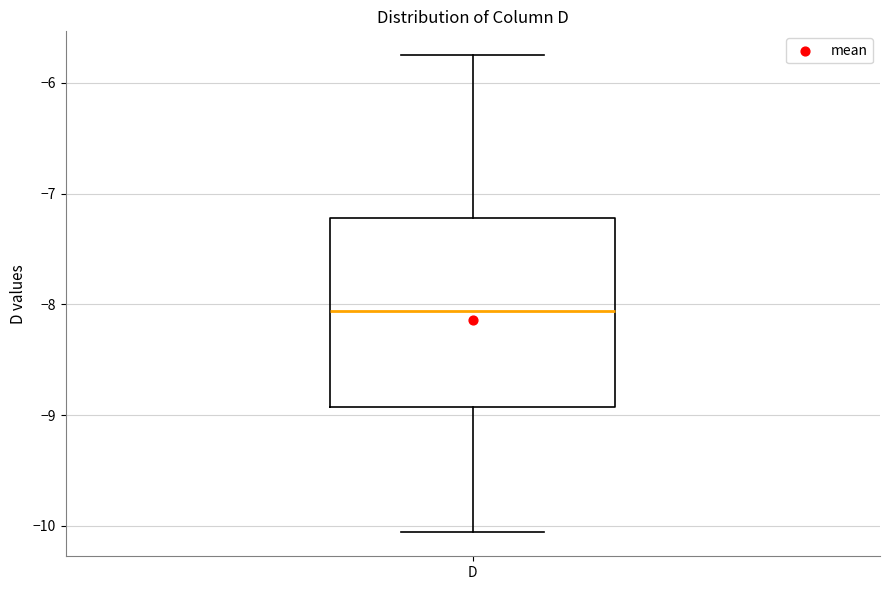

Where does the median line of the box for D sit on the y-axis? The values are not printed on the chart, so give them approximately, as read against the axis.

-8.1